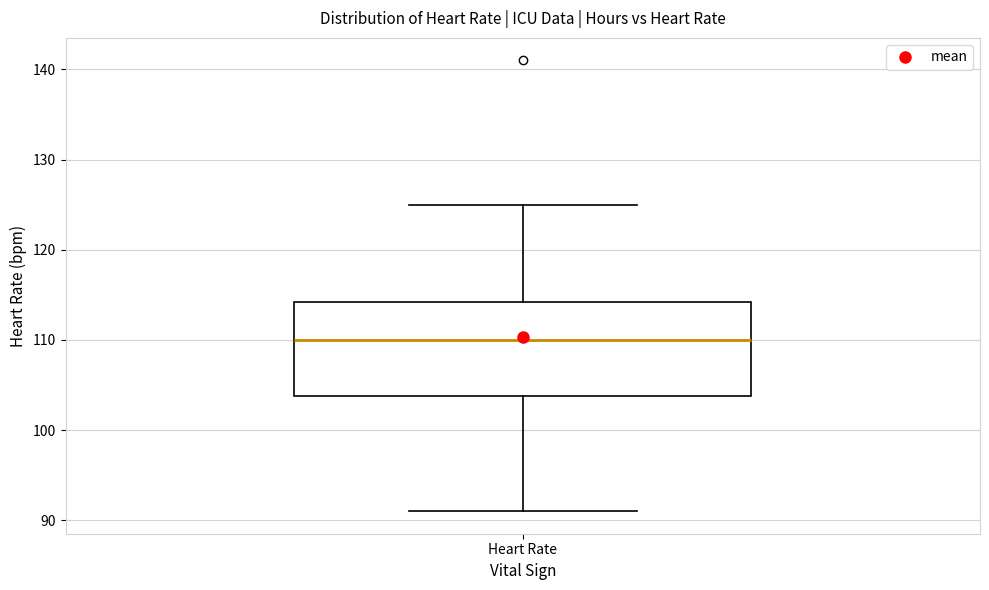

Where does the lower whisker of the box for Heart Rate end on the y-axis? The values are not printed on the chart, so give them approximately, as read against the axis.

91